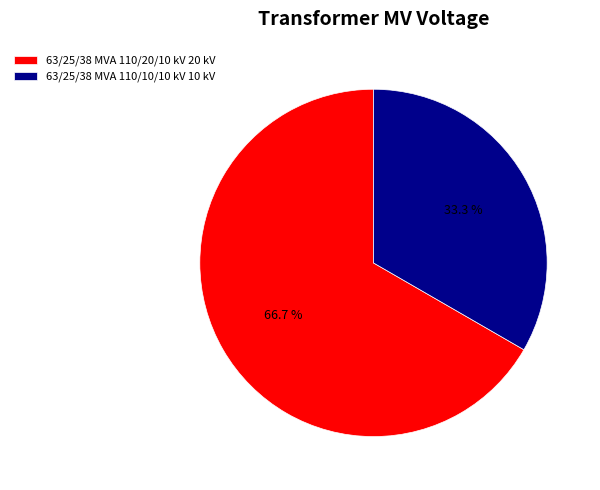

To the nearest percent, what is the combined percentage of 63/25/38 MVA 110/20/10 kV and 63/25/38 MVA 110/10/10 kV?

100%